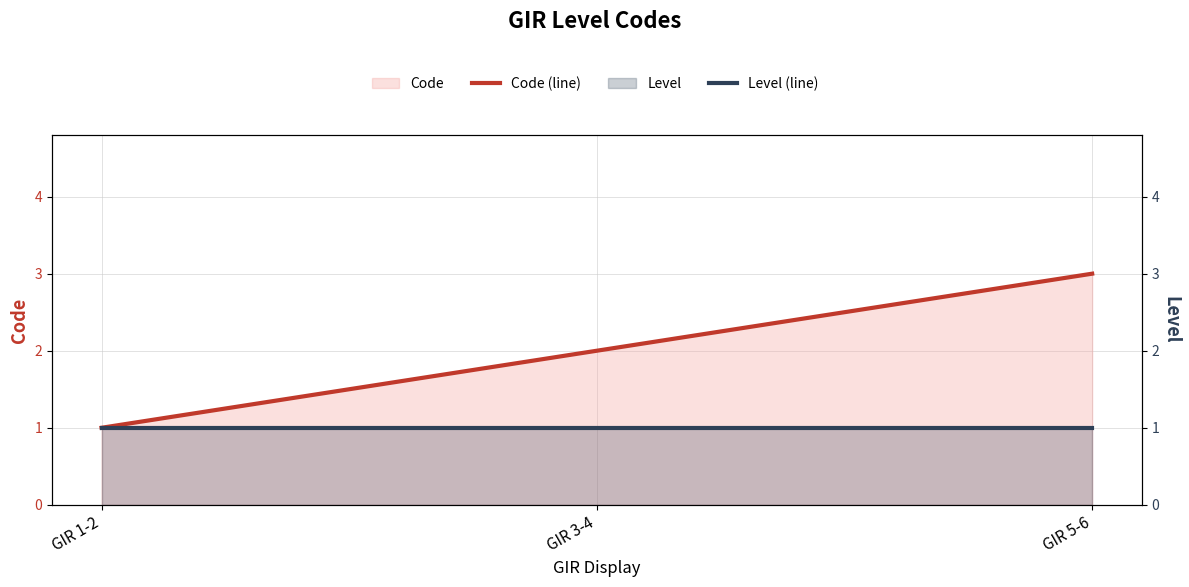

Rank the series at GIR 5-6 from lowest to highest value.

Level (line), Code (line)